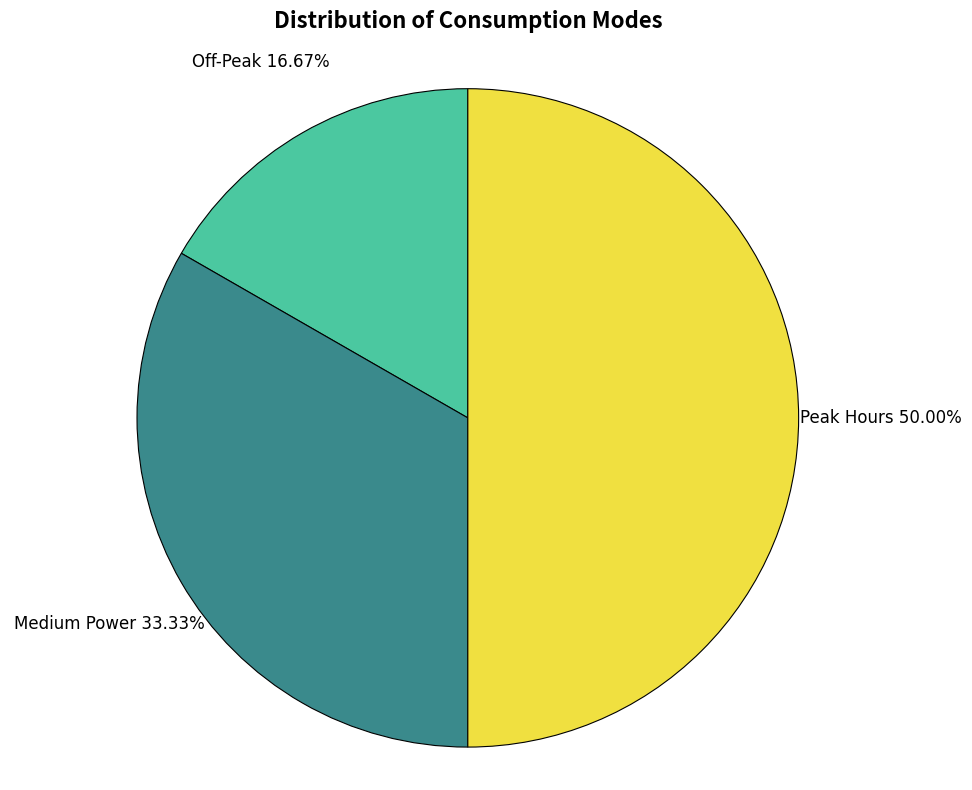

Does Off-Peak account for over 50% of the chart?

No